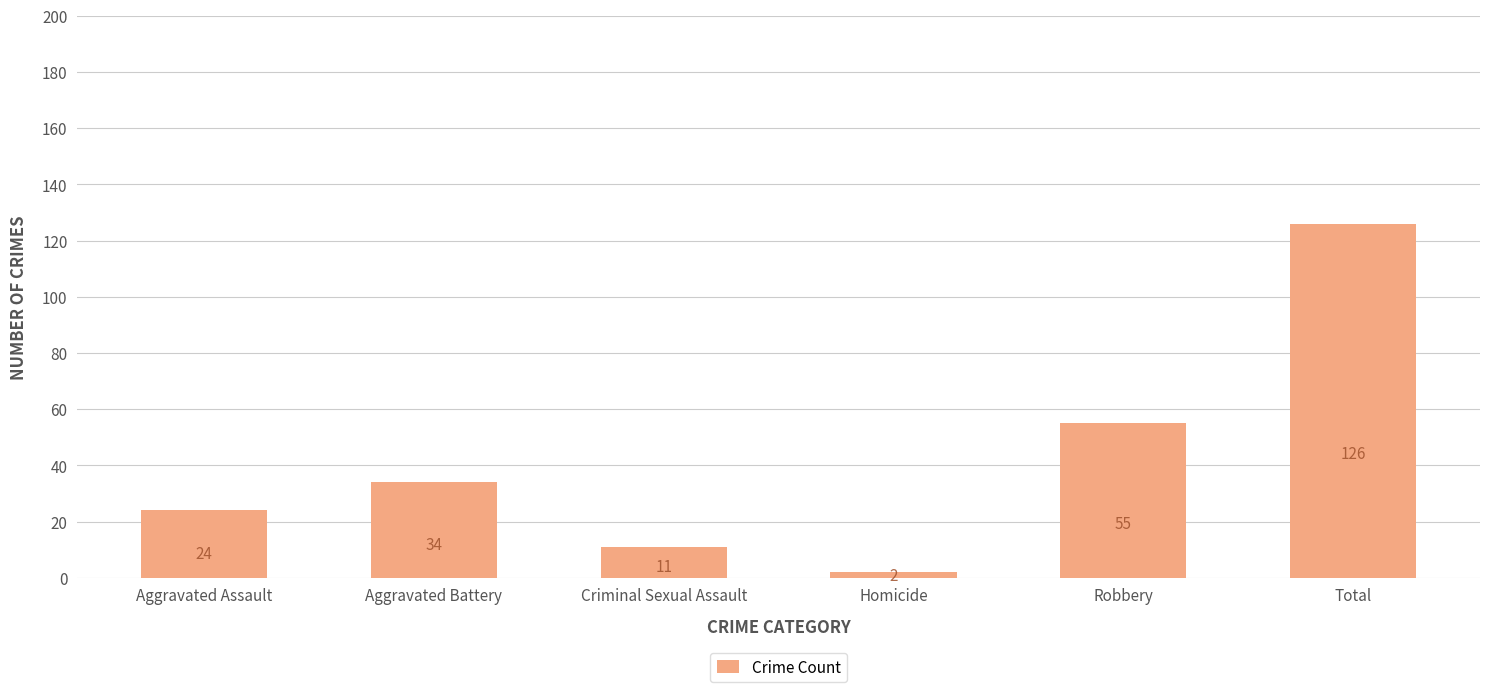

What is the difference between the maximum and second lowest values?

115